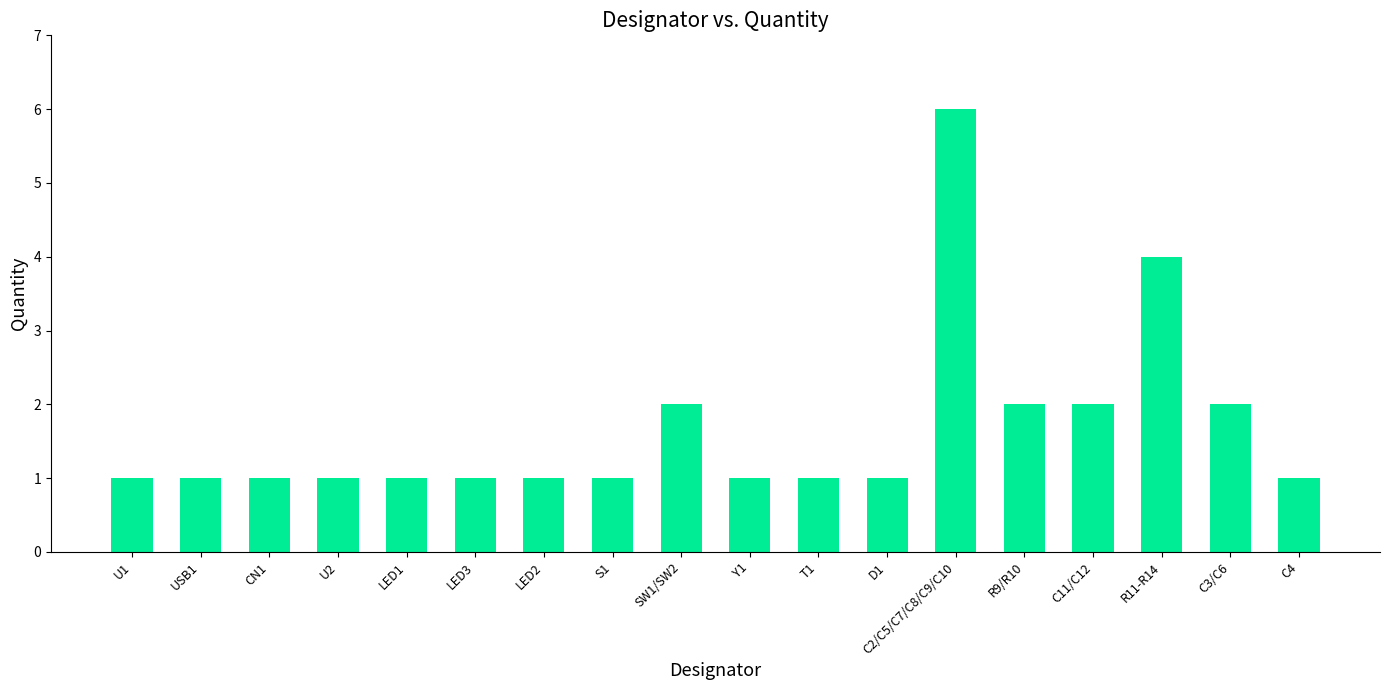

What is the label of the 7th bar from the left?

LED2